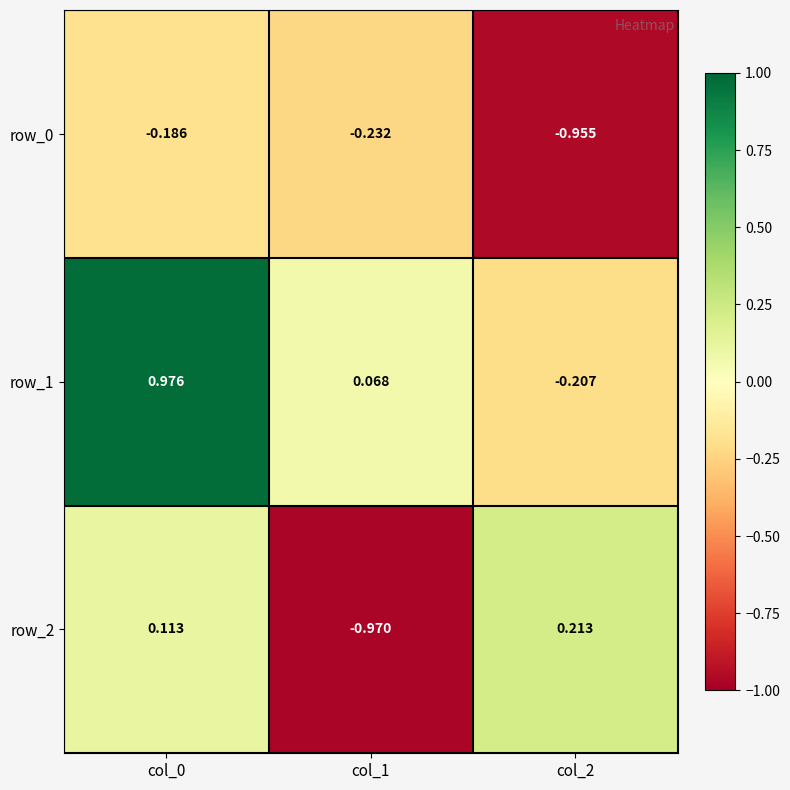

Is the value of row_0 at col_1 greater than the value of row_2 at col_1?

Yes